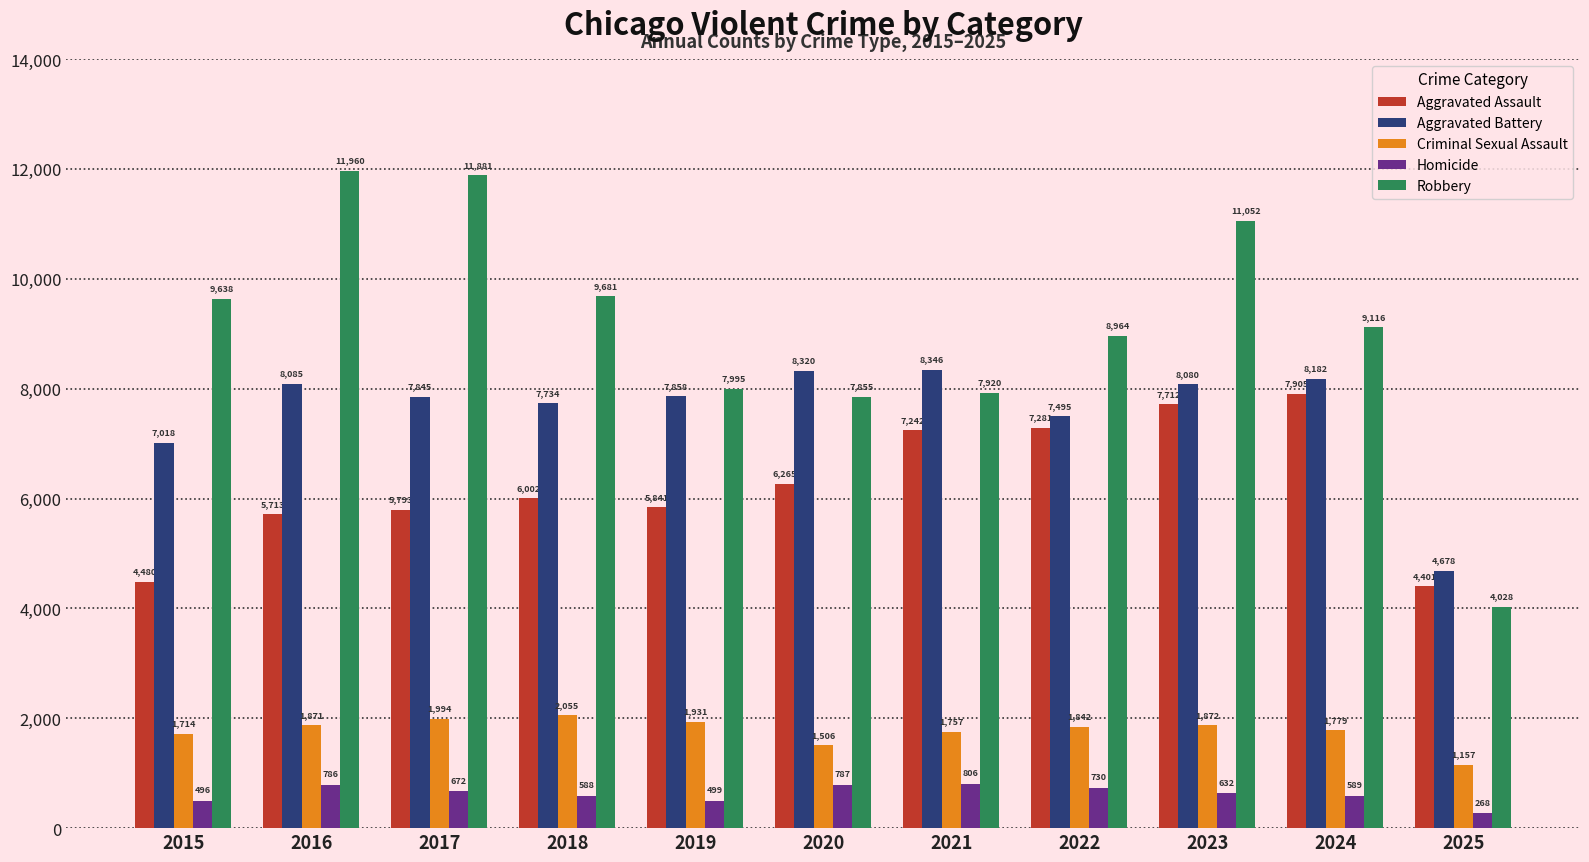

Which series has the largest total across all categories?

Robbery